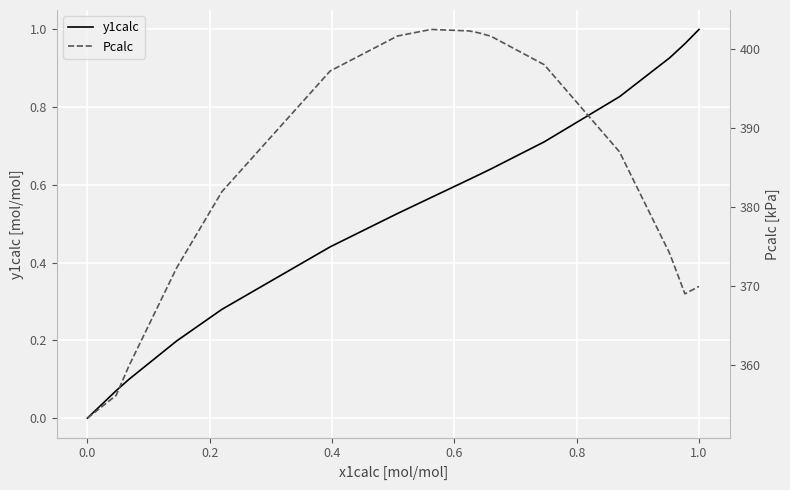

Is it true that y1calc equals -0.4 at 0.0?

False